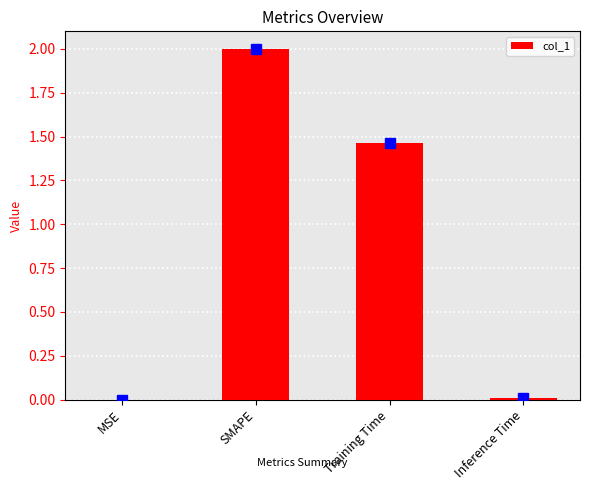

What is the sum of all values?

3.5